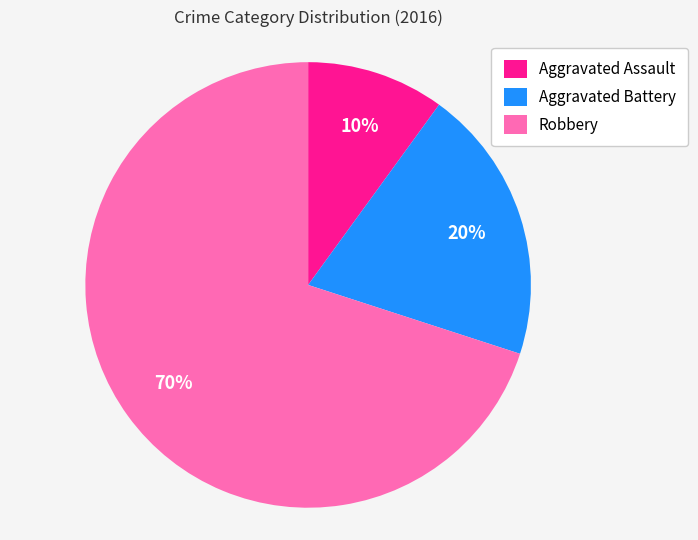

Which category has the smallest portion of the pie?

Aggravated Assault